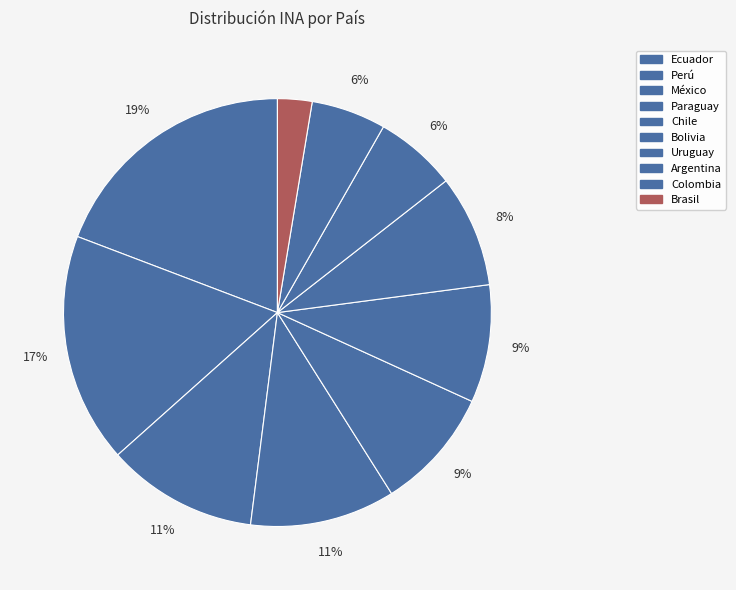

Rank the categories by value from highest to lowest.

Ecuador, Perú, México, Paraguay, Chile, Bolivia, Uruguay, Argentina, Colombia, Brasil